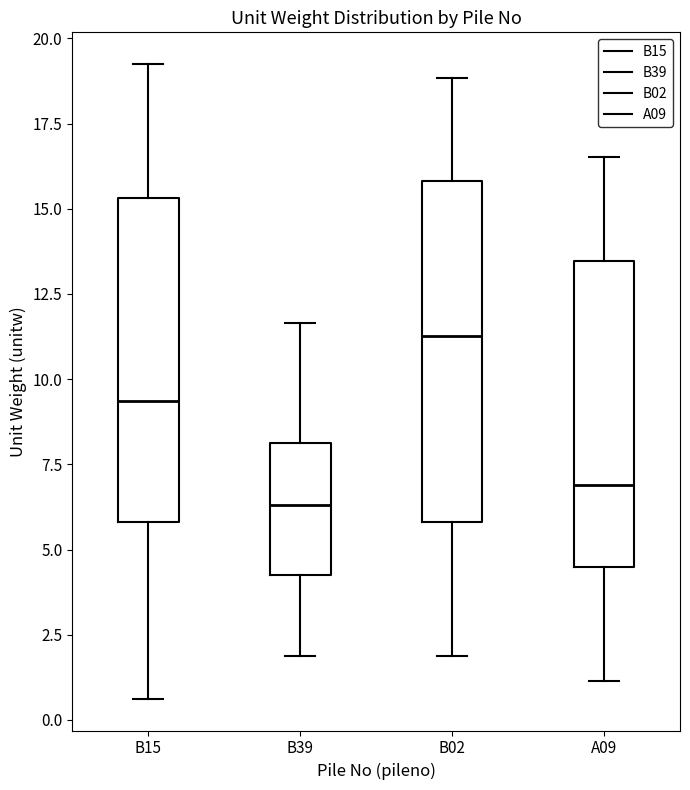

Reading left to right, transcribe this box plot: for each box, give where its median line is, the range the box spans, and where its two whiskers end, as read against the y-axis. The values are not printed on the chart, so give them approximately, as read against the axis.

B15: median 9.5, box 6.0 to 15.5, whiskers 0.5 to 19.0
B39: median 6.5, box 4.5 to 8.0, whiskers 2.0 to 11.5
B02: median 11.5, box 6.0 to 16.0, whiskers 2.0 to 19.0
A09: median 7.0, box 4.5 to 13.5, whiskers 1.0 to 16.5